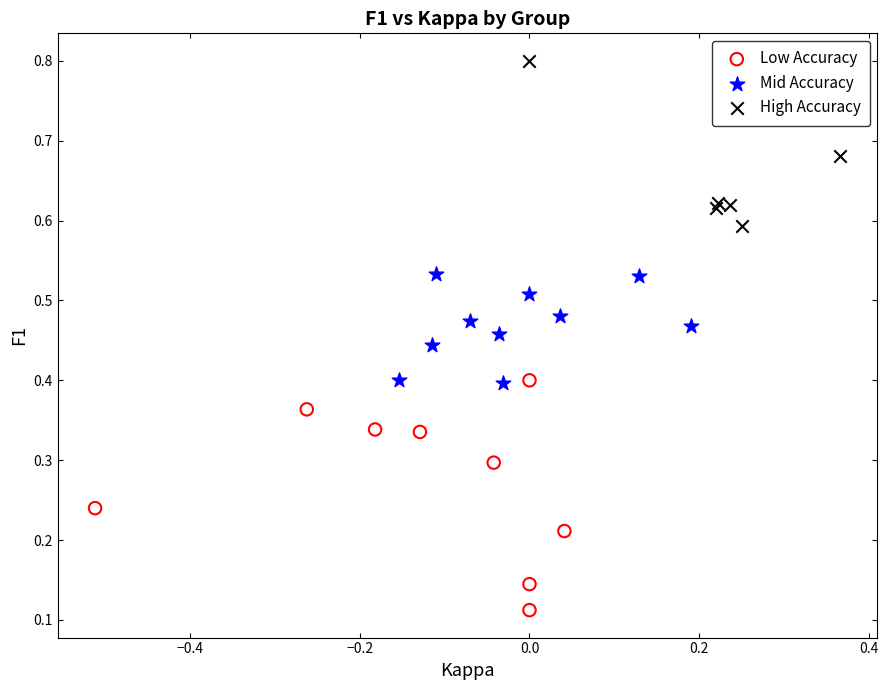

Which series reaches the minimum Y coordinate?

Low Accuracy